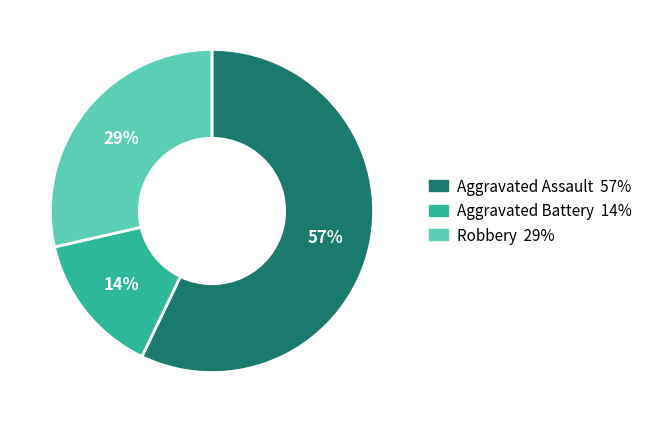

To the nearest percent, what portion does Aggravated Assault represent?

57%